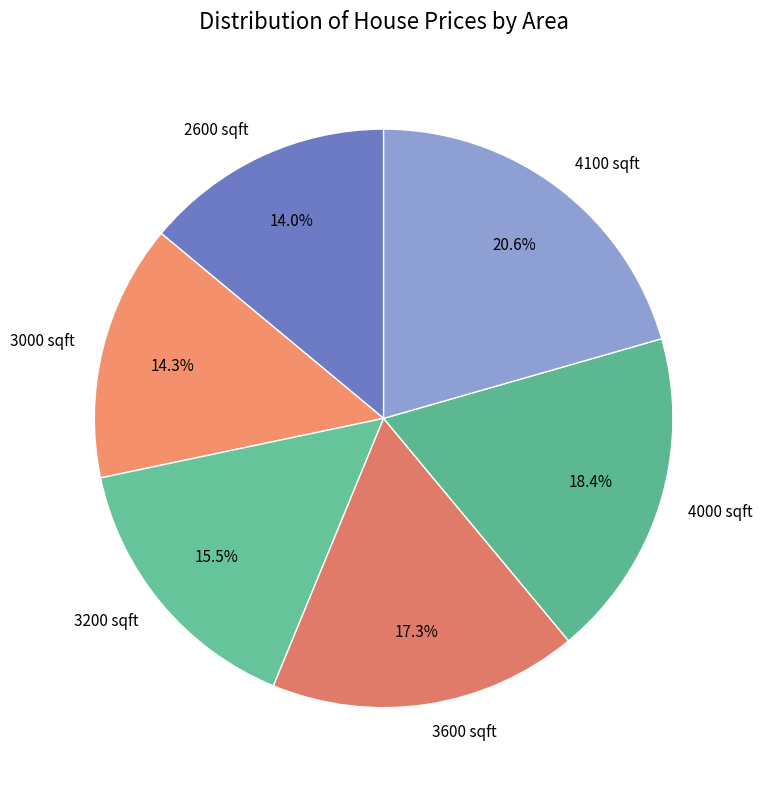

What is the ratio of the value at 4100 sqft to the value at 3000 sqft?

1.4